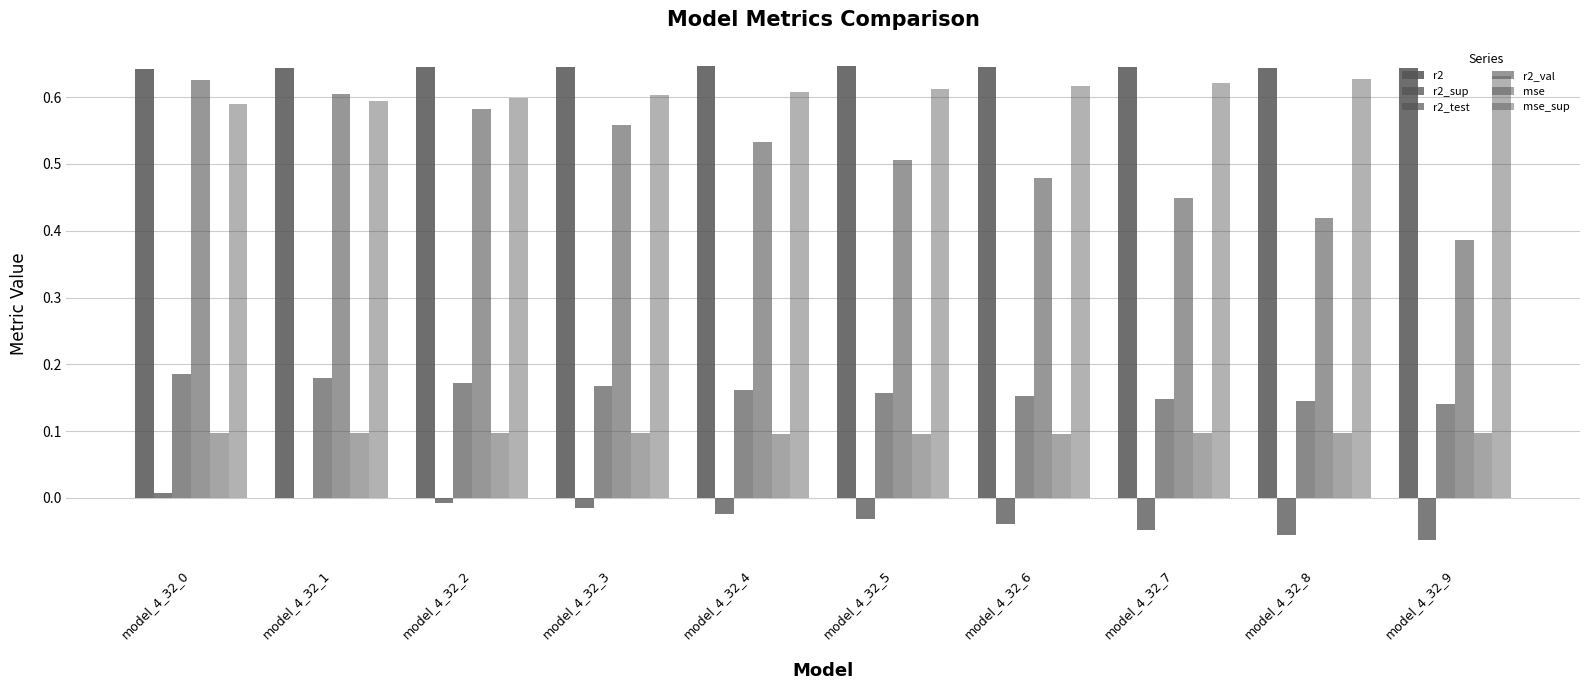

How many groups of bars are there?

10